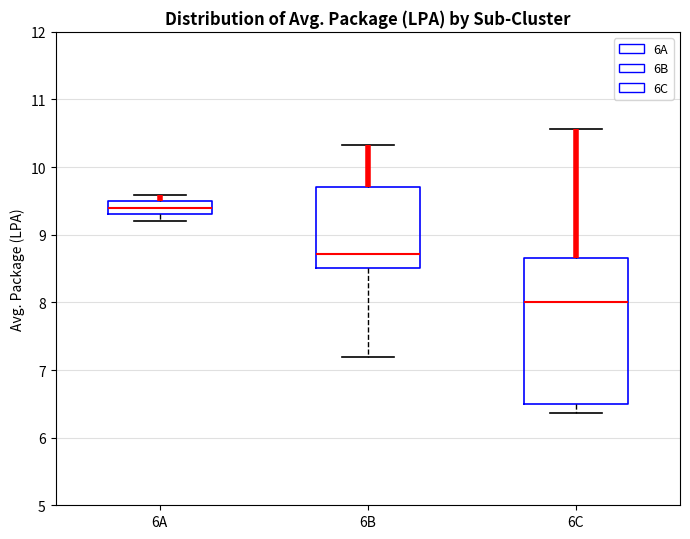

Comparing the boxes themselves (not the whiskers), which one is the tallest?

6C